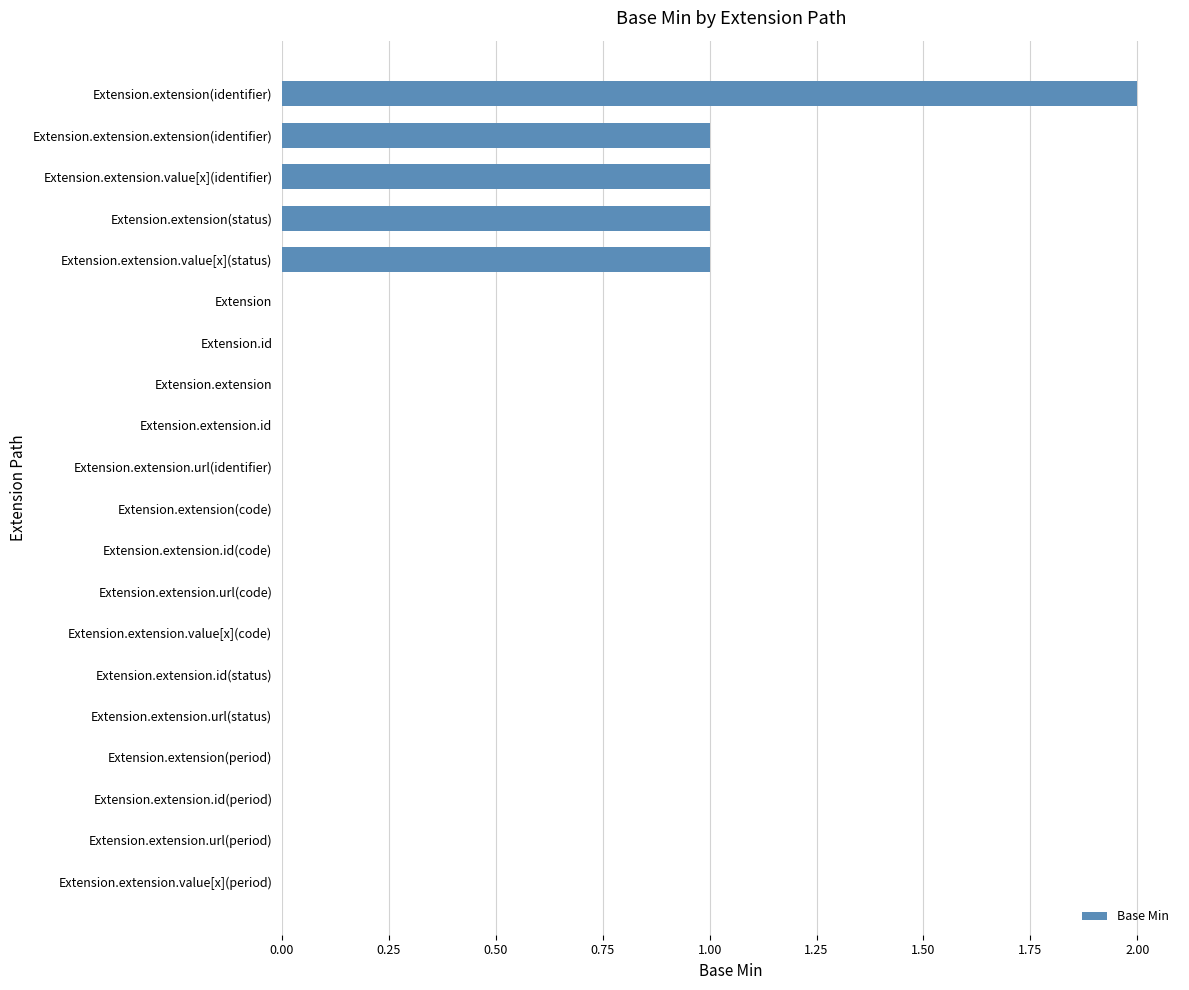

The chart shows a value of -1 at Extension.extension(period). True or false?

False